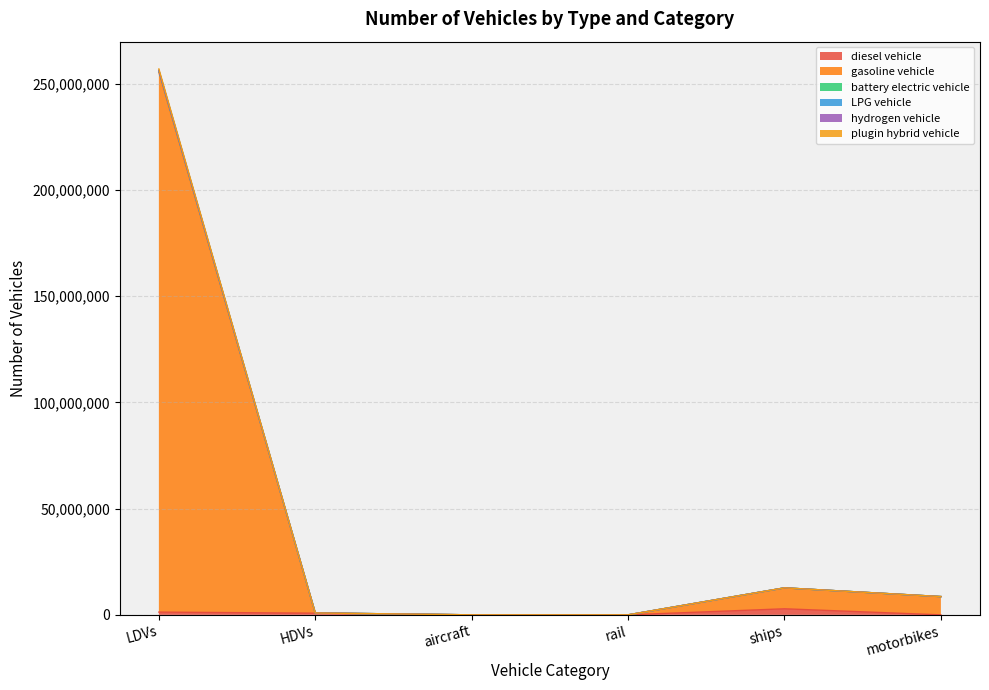

At which category is the sum across all series the highest?

LDVs